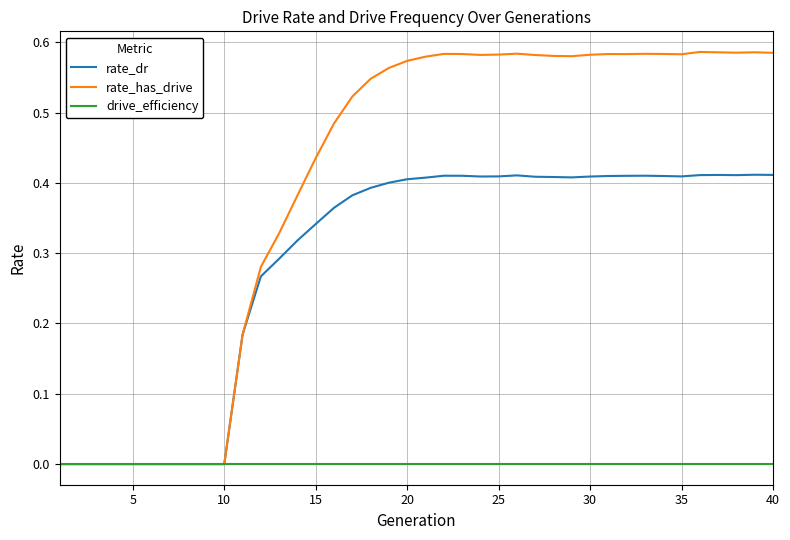

List the series in order of their peak value, lowest first.

drive_efficiency, rate_dr, rate_has_drive